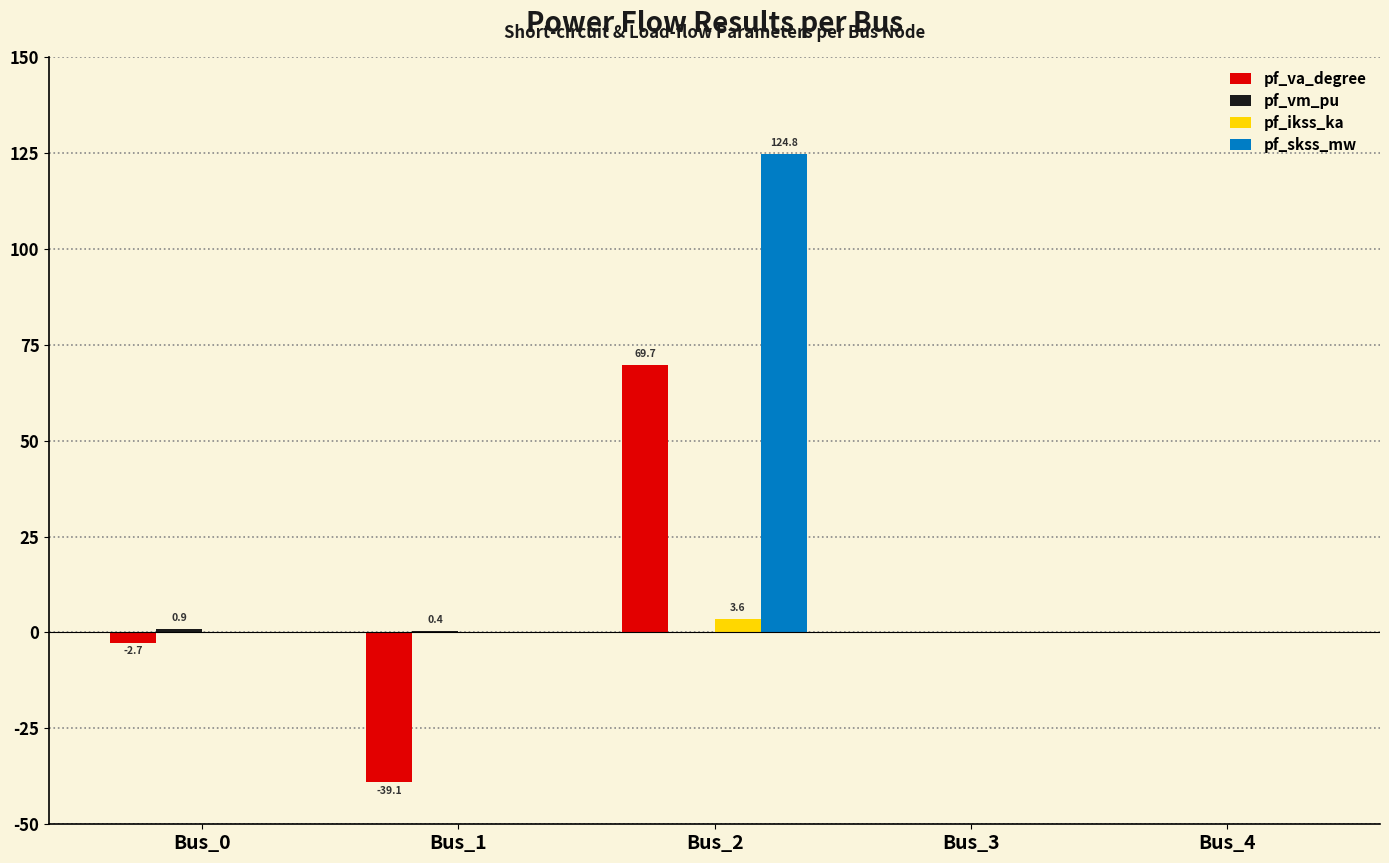

What is the sum of all pf_skss_mw values?

124.8